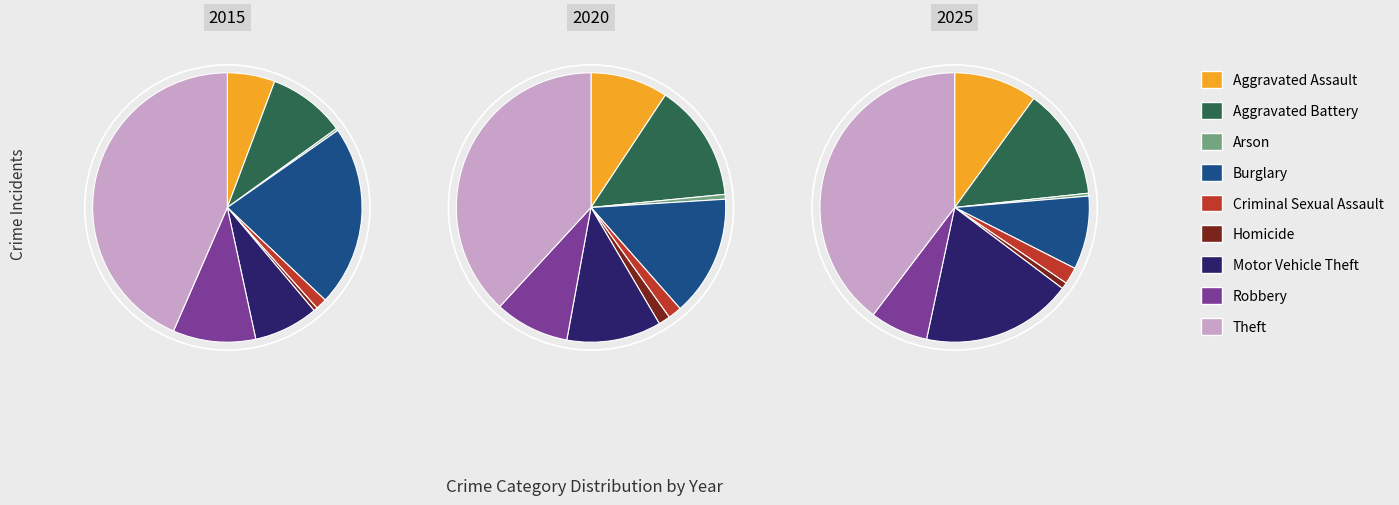

Is there any slice that represents more than half of the pie?

No